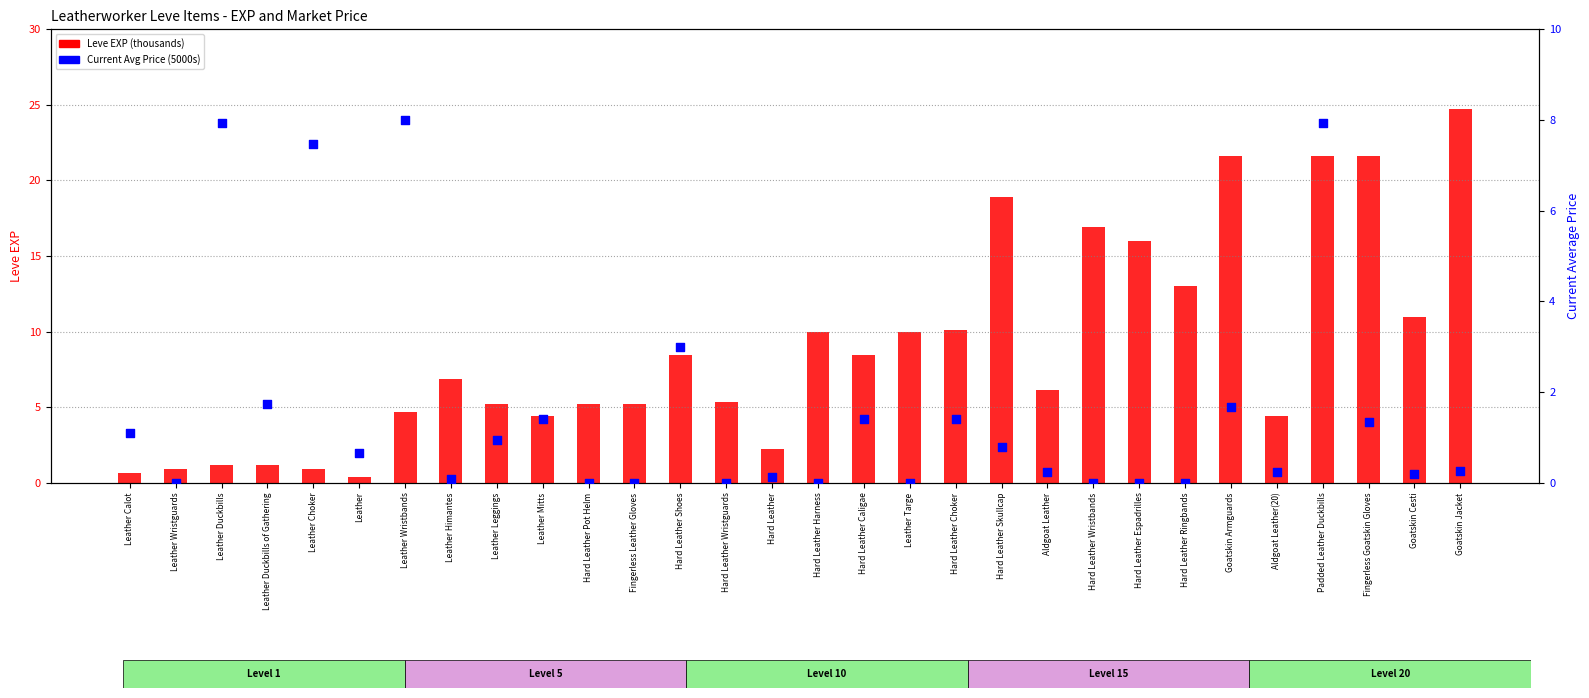

Which series reaches the maximum Y coordinate?

Leve EXP (thousands)